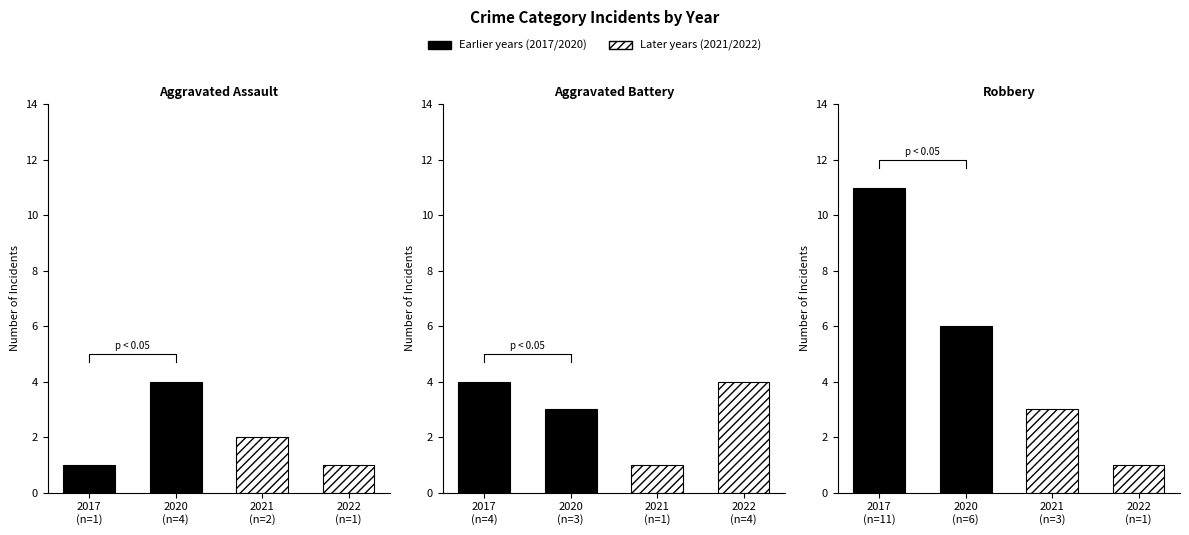

At how many categories does at least one series exceed 7?

1